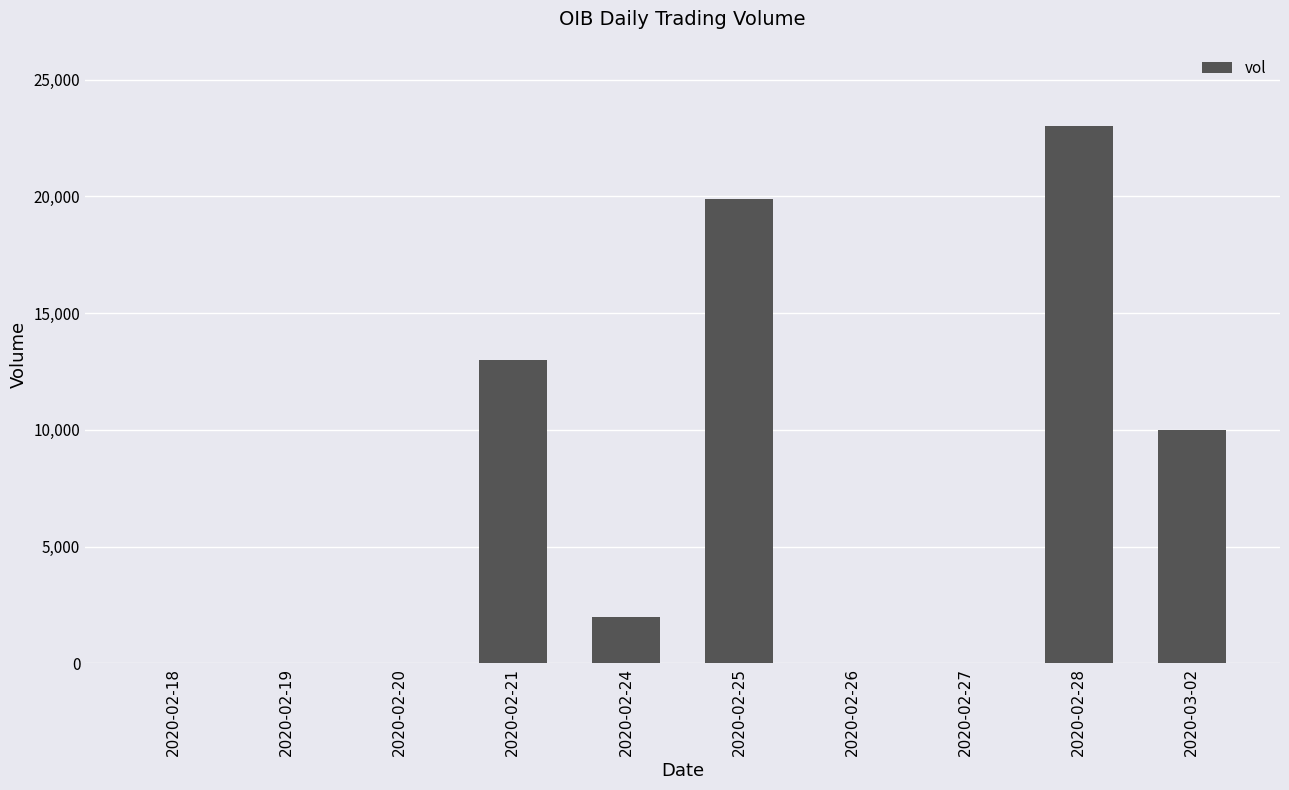

Reading left to right, transcribe all the data shown in this chart.

0	0	0	13000	2000	19900	0	0	23000	10000